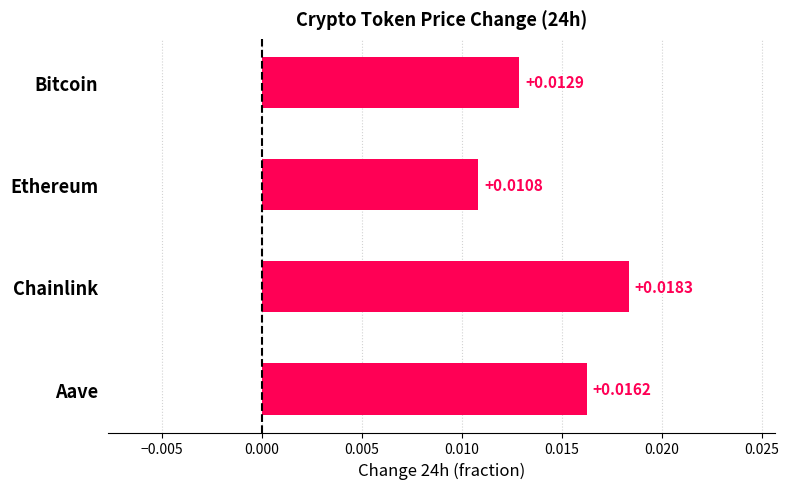

Are the bars horizontal?

Yes